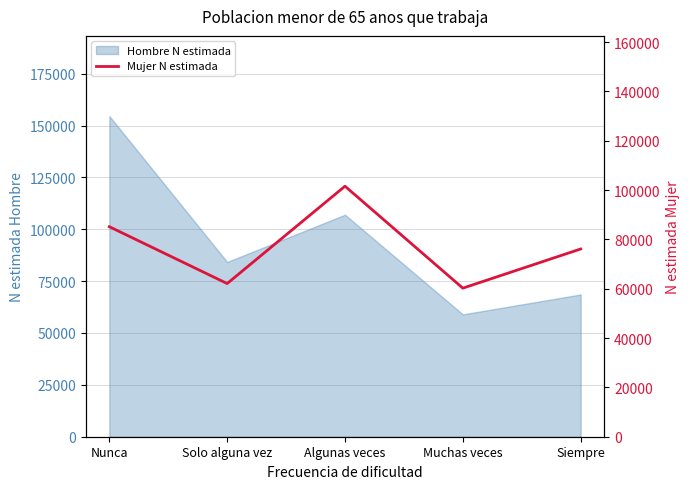

List the labels in order of value, largest first.

Algunas veces, Nunca, Siempre, Solo alguna vez, Muchas veces